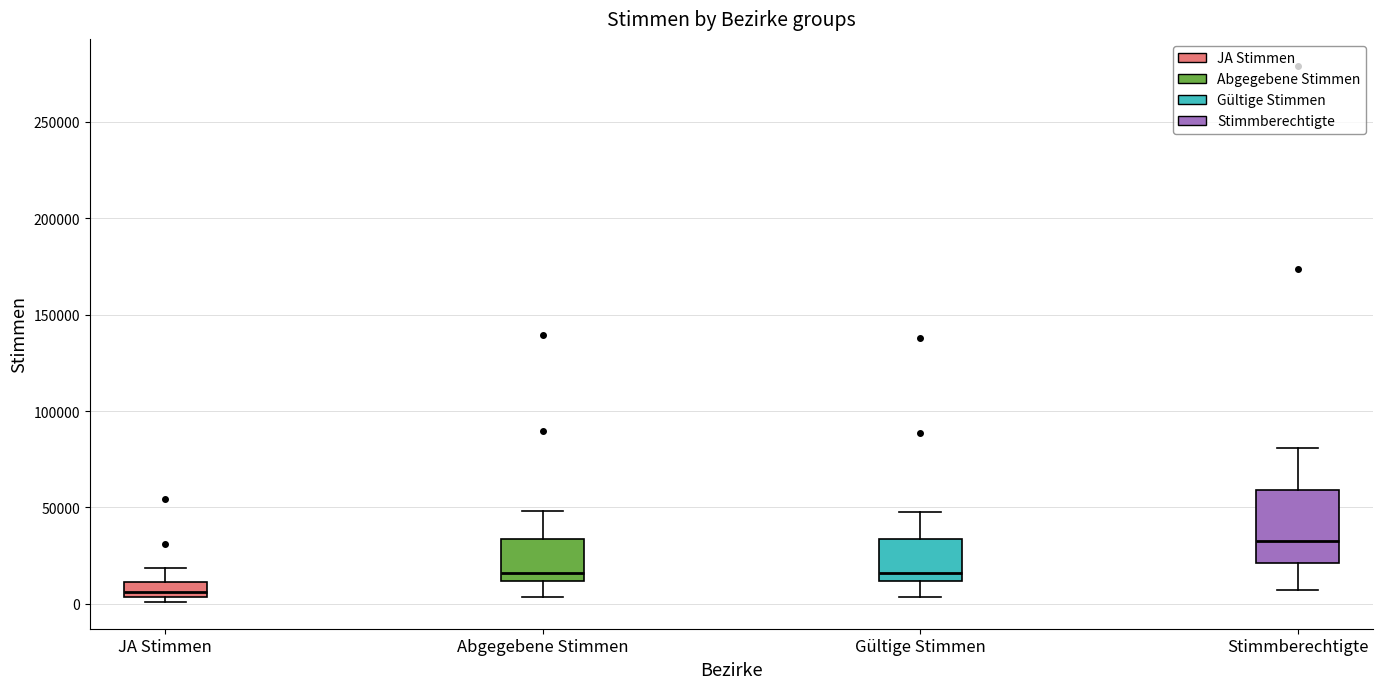

Reading left to right, transcribe this box plot: for each box, give where its median line is, the range the box spans, and where its two whiskers end, as read against the y-axis. The values are not printed on the chart, so give them approximately, as read against the axis.

JA Stimmen: median 5000 (just above the box's lower edge), box 5000 to 10000, whiskers 0 to 20000
Abgegebene Stimmen: median 15000, box 10000 to 35000, whiskers 5000 to 50000
Gültige Stimmen: median 15000, box 10000 to 35000, whiskers 5000 to 50000
Stimmberechtigte: median 35000, box 20000 to 60000, whiskers 5000 to 80000